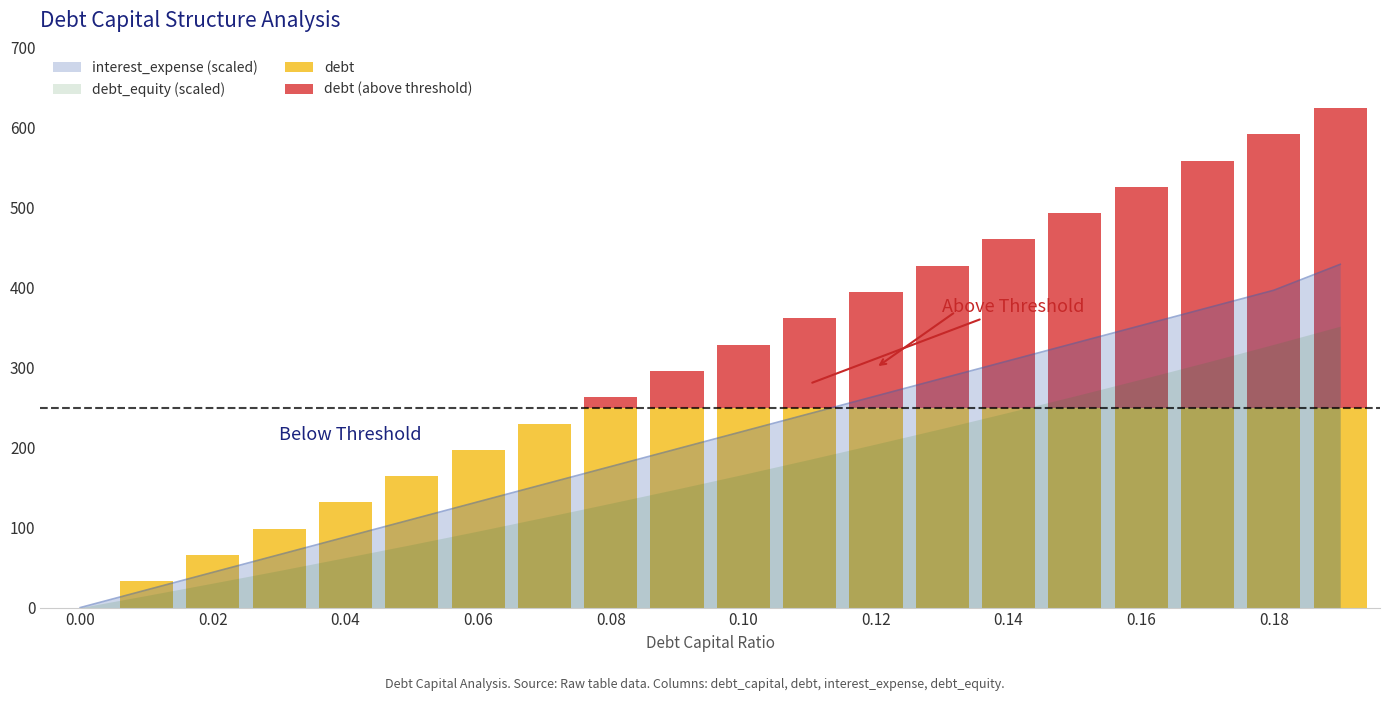

How many values in debt (above threshold) are above zero?

12